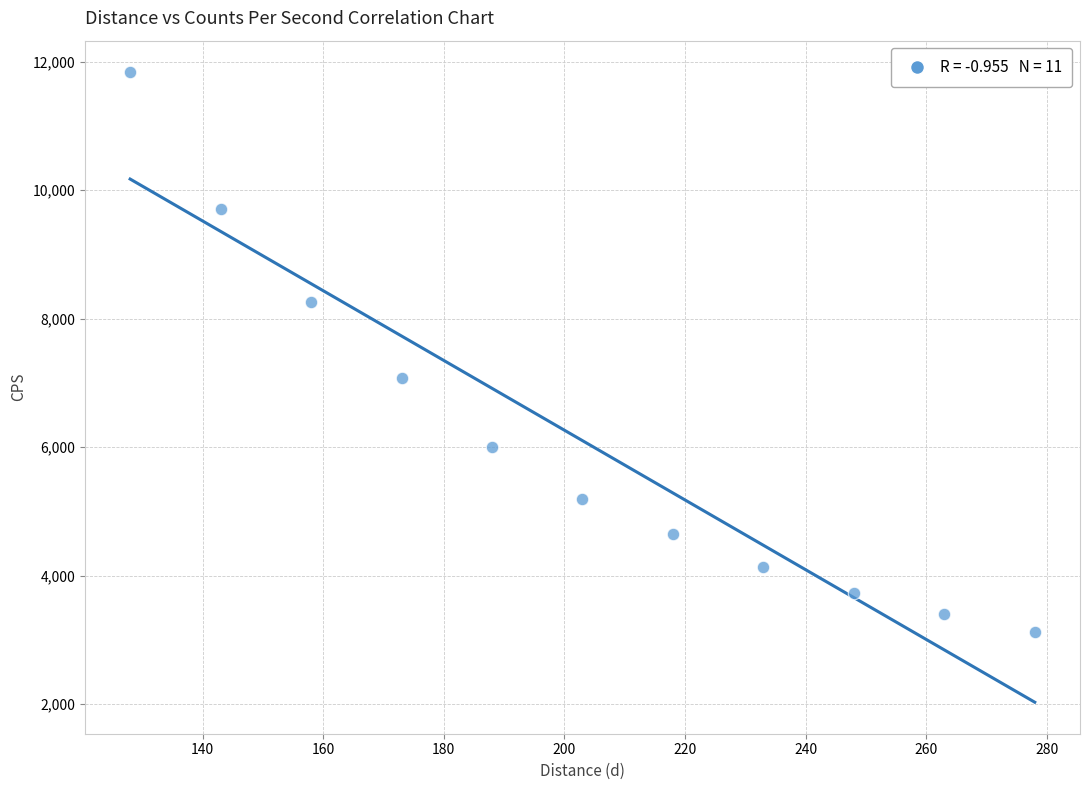

What is the average X value?

203